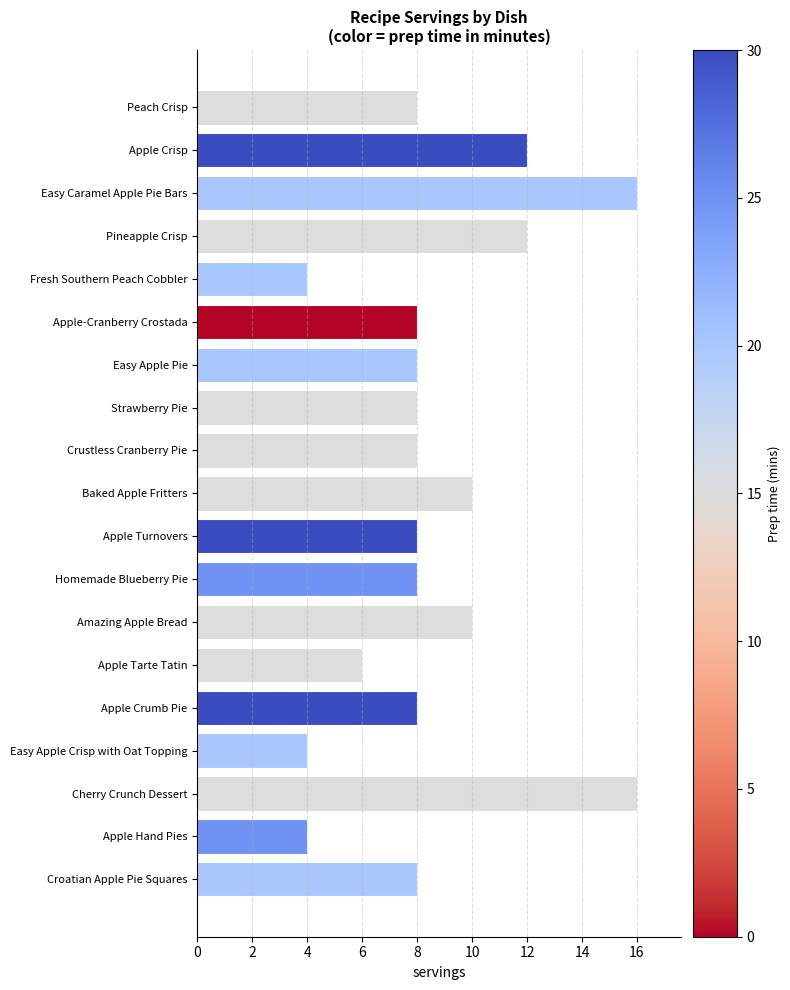

Reading top to bottom, list all the values displayed in this chart.

8	12	16	12	4	8	8	8	8	10	8	8	10	6	8	4	16	4	8